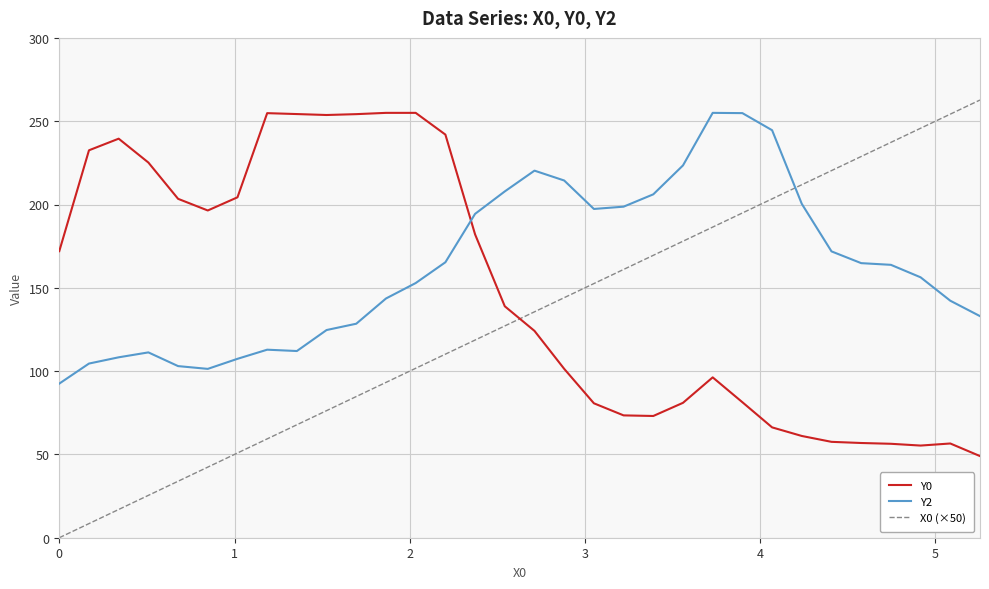

After their last crossing, which series has the higher values: X0 (×50) or Y0?

X0 (×50)